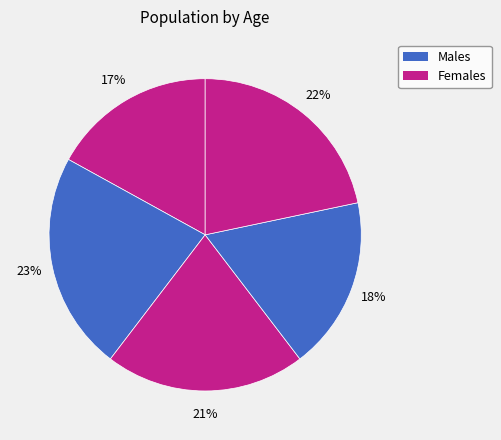

To the nearest percent, what is the average slice percentage?

20%